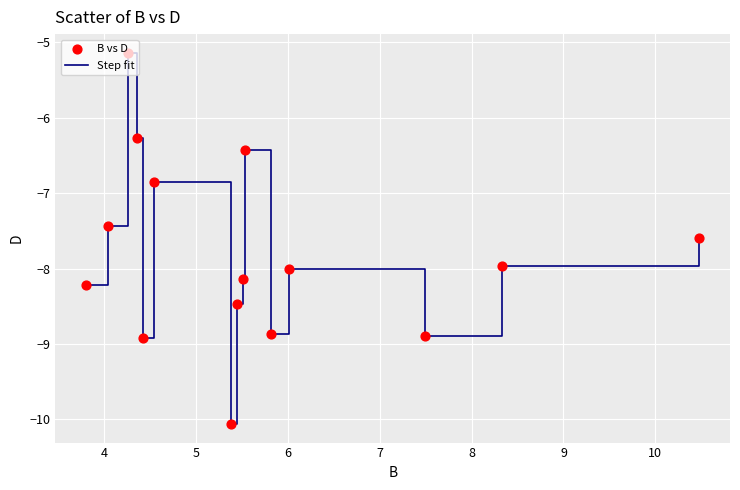

What is the minimum value shown in the chart?

-10.1